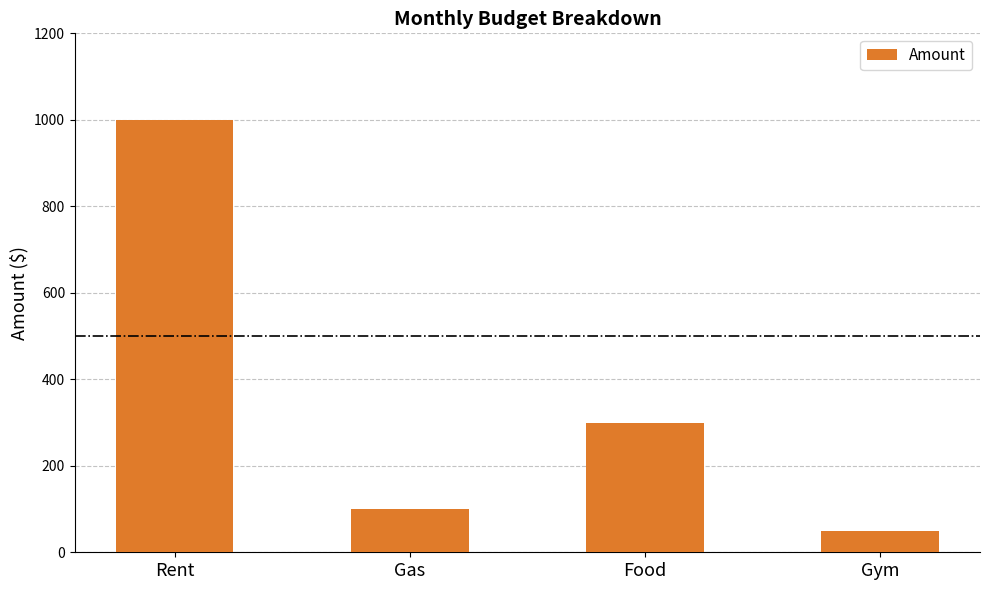

What is the label of the 1st bar from the left?

Rent